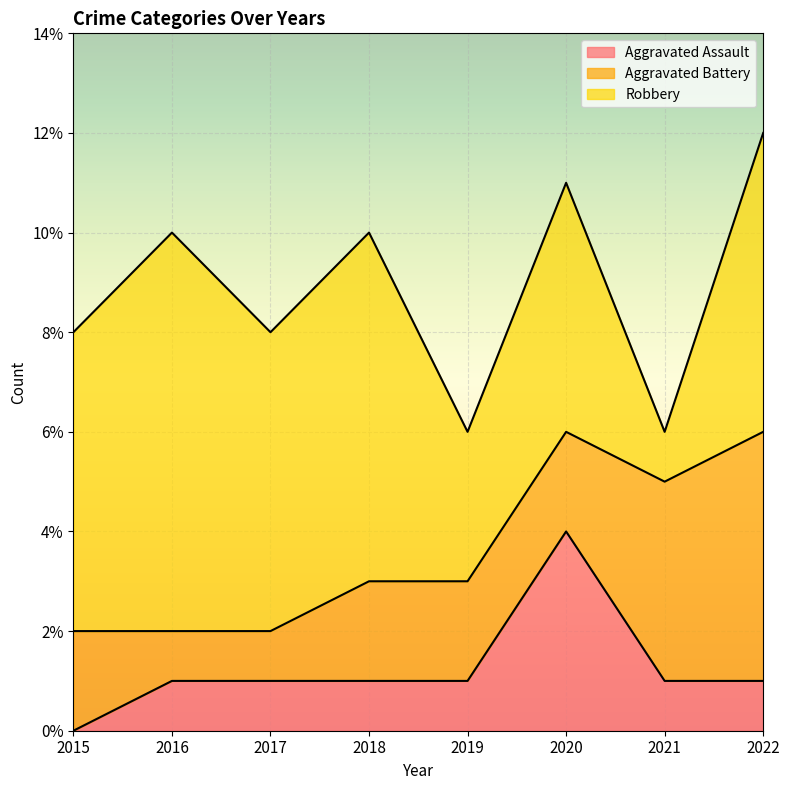

What is the difference between the maximum and minimum values in the Robbery series?

7